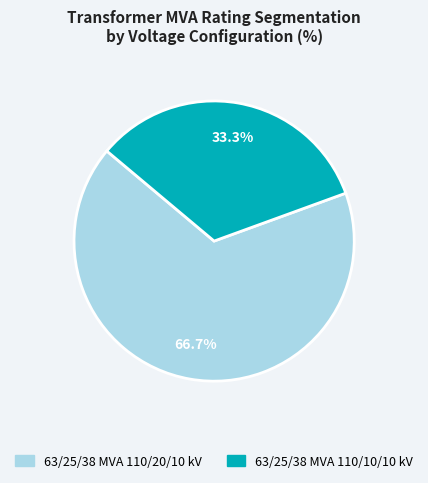

Which category has the smallest portion of the pie?

63/25/38 MVA 110/10/10 kV